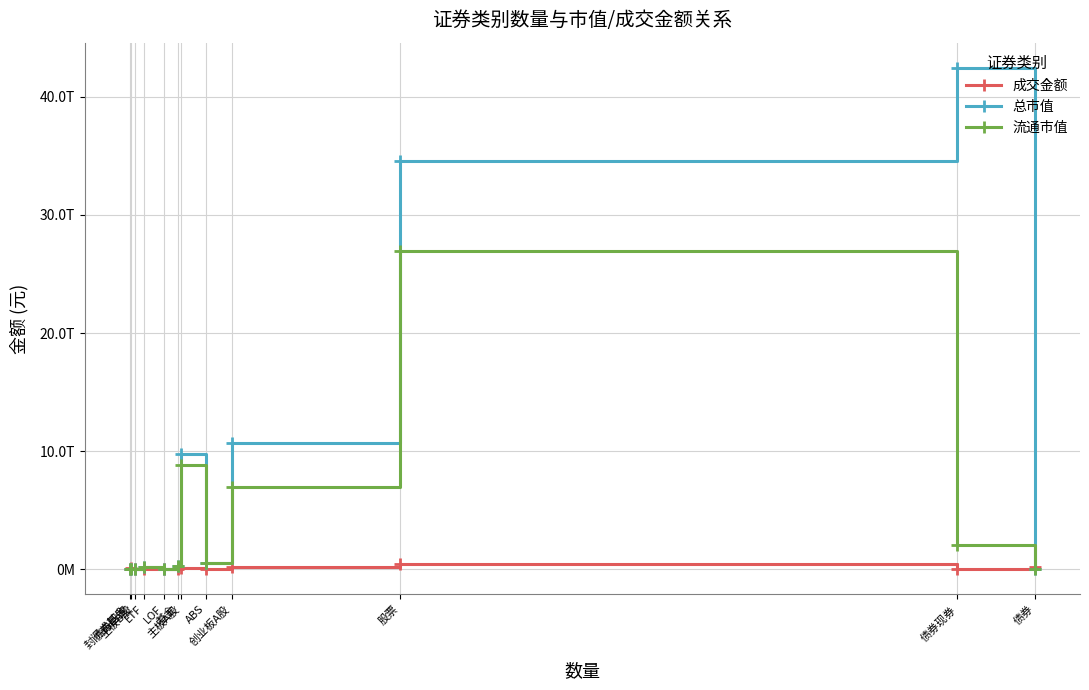

What is the sum of the 成交金额 values at 债券现券 and 主板A股?

161837190830.7